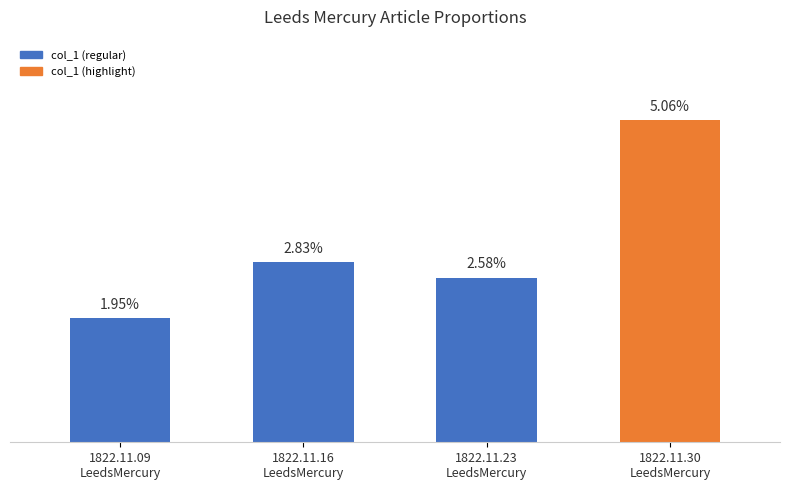

Which has a higher value, 1822.11.23
LeedsMercury or 1822.11.09
LeedsMercury?

1822.11.23
LeedsMercury